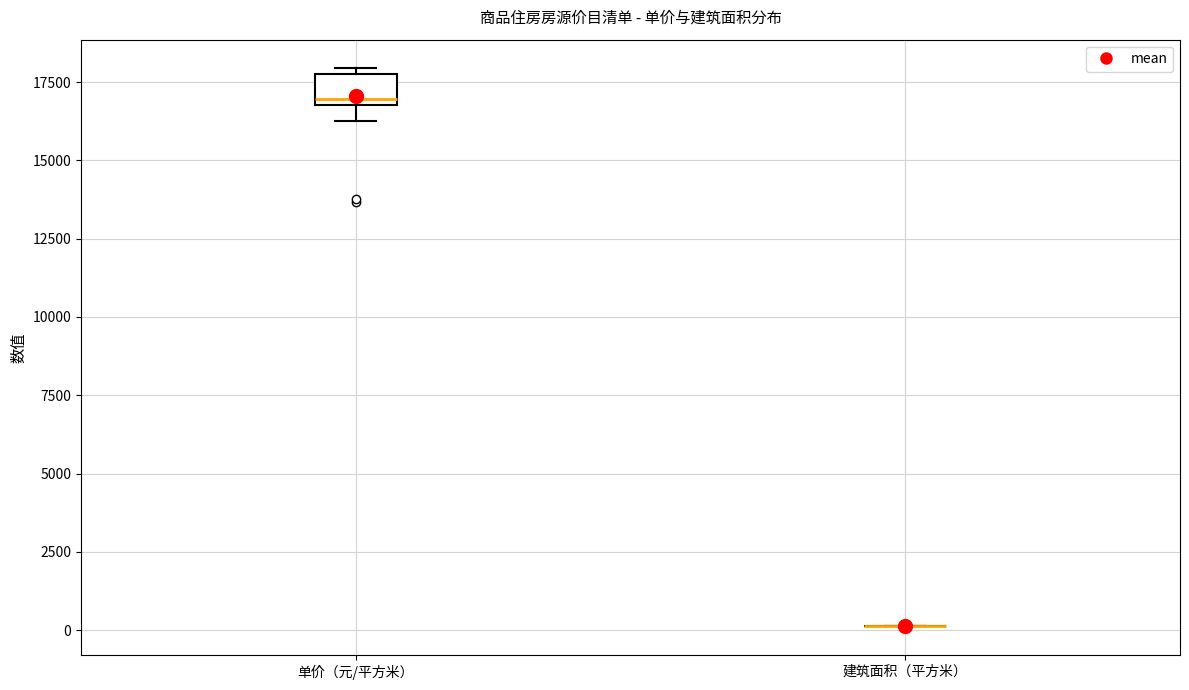

Reading left to right, read every box against the y-axis: the position of its median line, the range the box covers, and the ends of its whiskers. The values are not printed on the chart, so give them approximately, as read against the axis.

单价（元/平方米）: median 17000 (just above the box's lower edge), box 17000 to 18000, whiskers 16500 to 18000 (just above the box's upper edge)
建筑面积（平方米）: box collapsed to a line at 0, whiskers 0 to 0